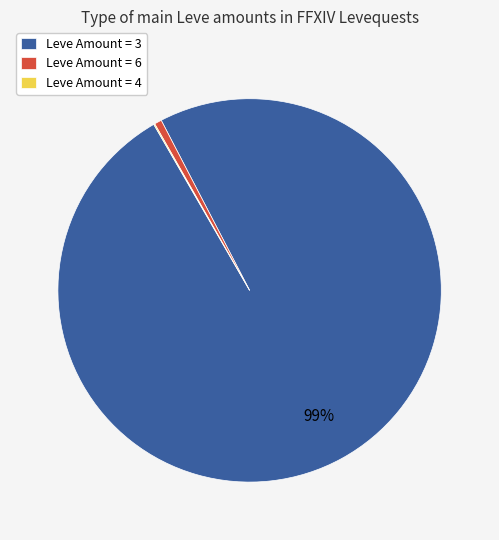

To the nearest percent, what is the difference between the largest and smallest slice percentages?

99%